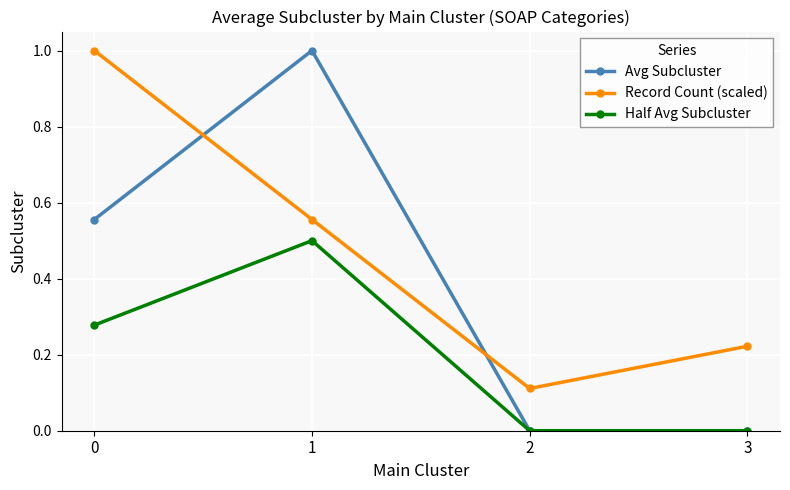

At how many categories does at least one series exceed 0?

4